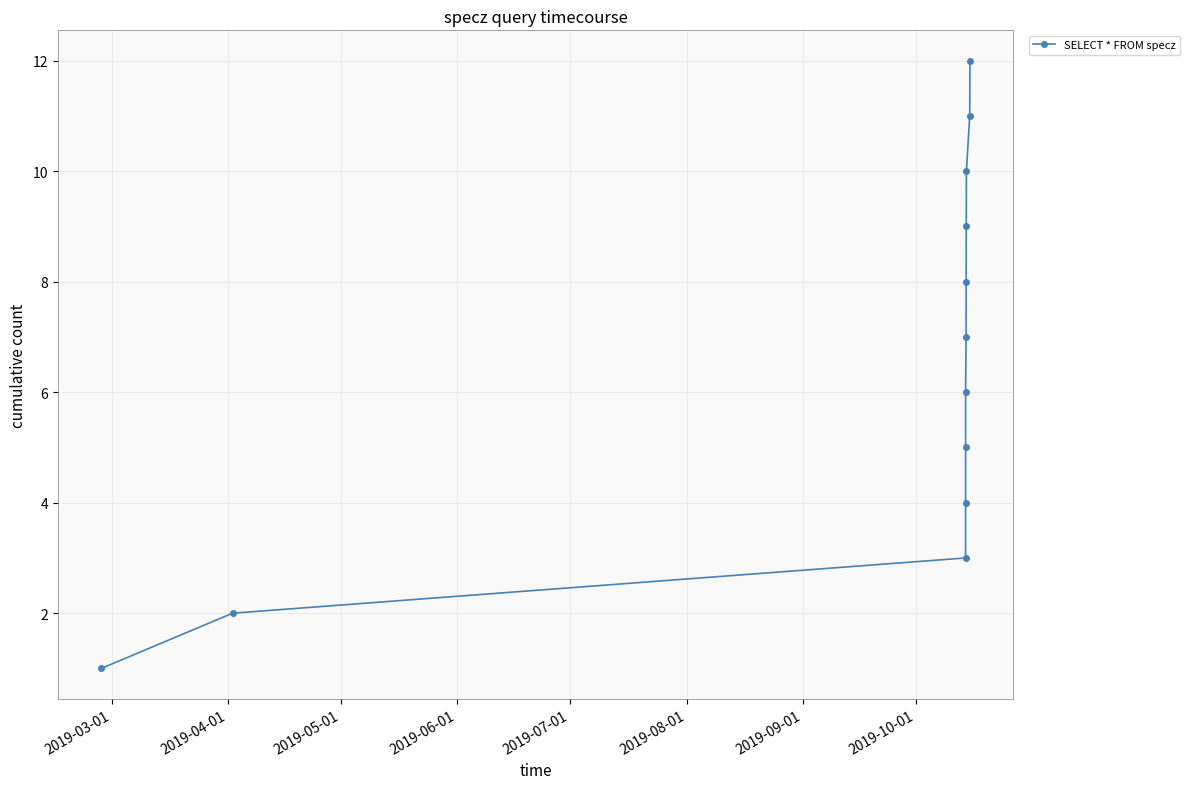

How many categories are shown in the chart?

12